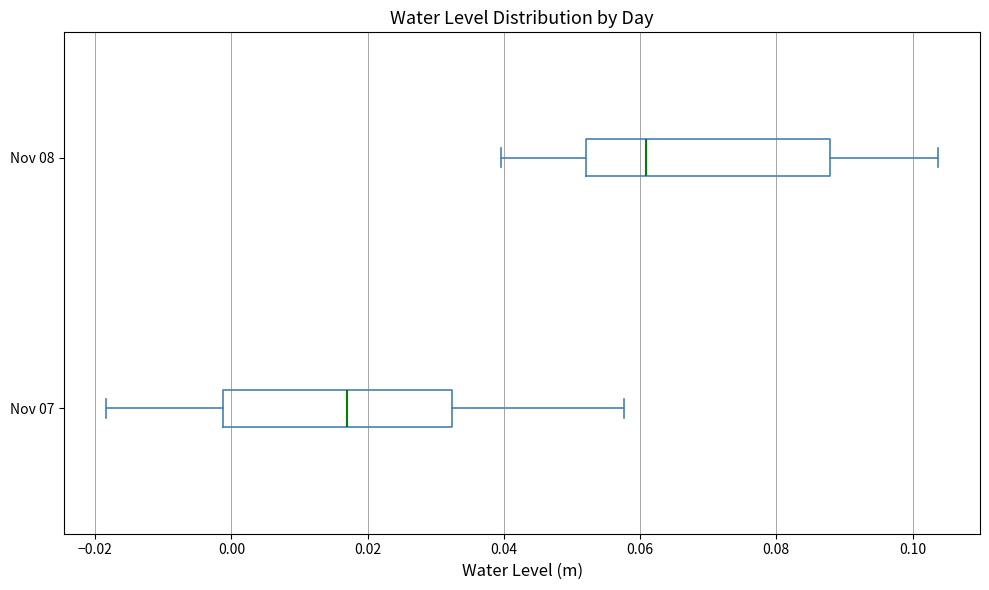

Which box has the furthest to the left median line?

Nov 07